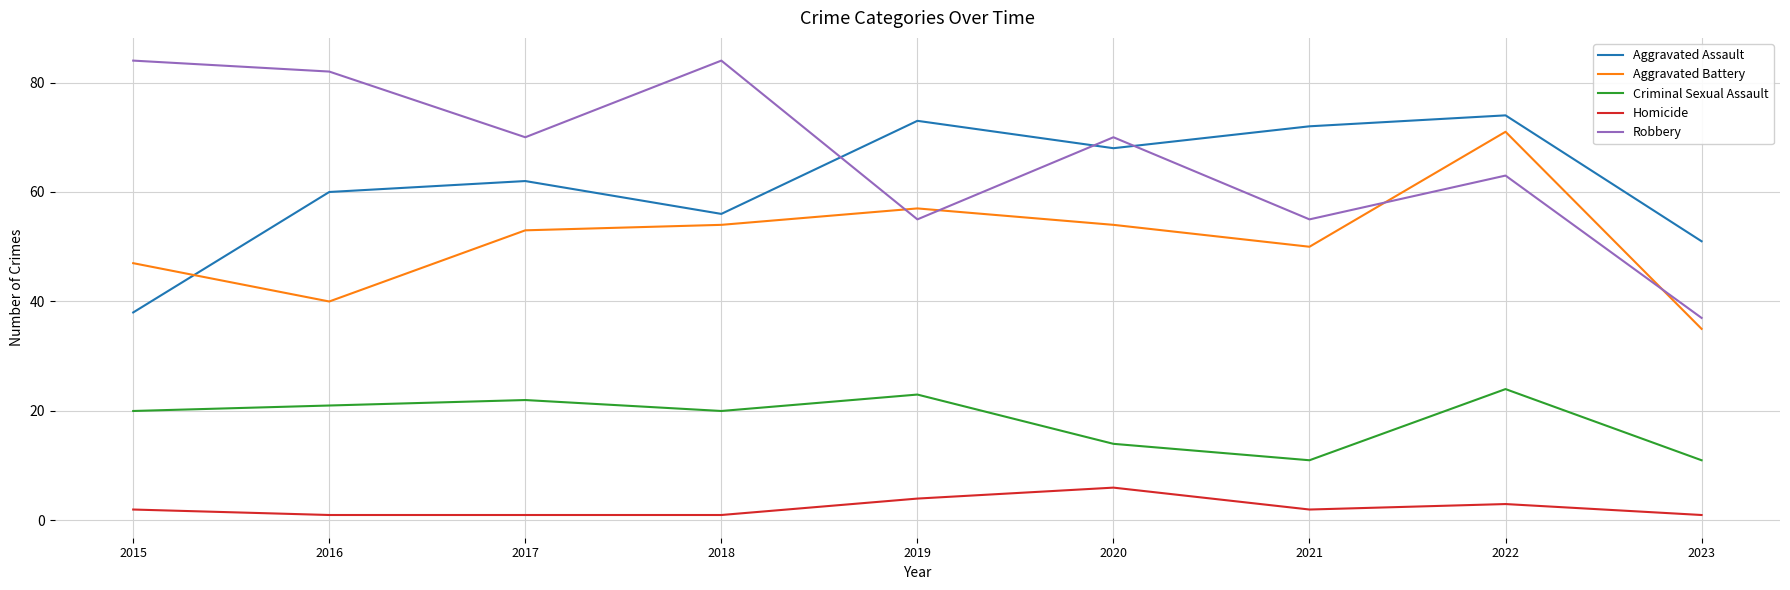

True or false: Robbery has more than 1 interior local peaks.

True